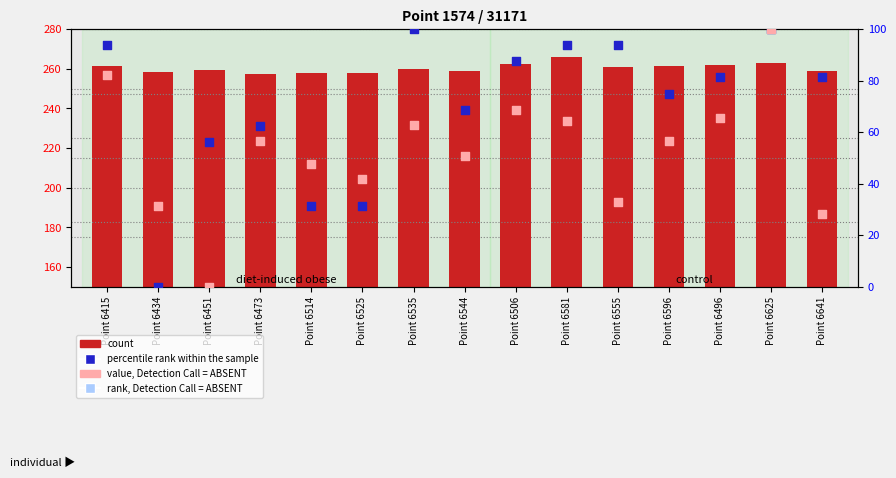

Which series has the largest total across all categories?

count